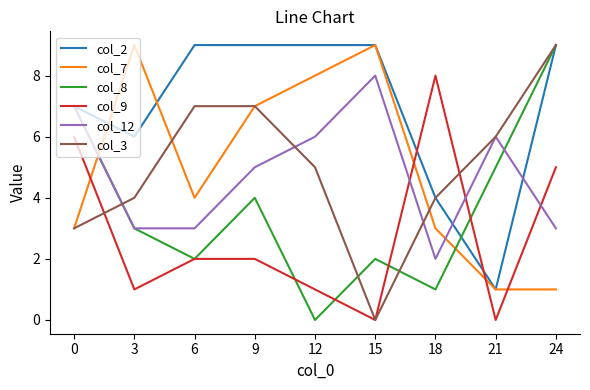

At which category does col_2 reach its first local valley?

3